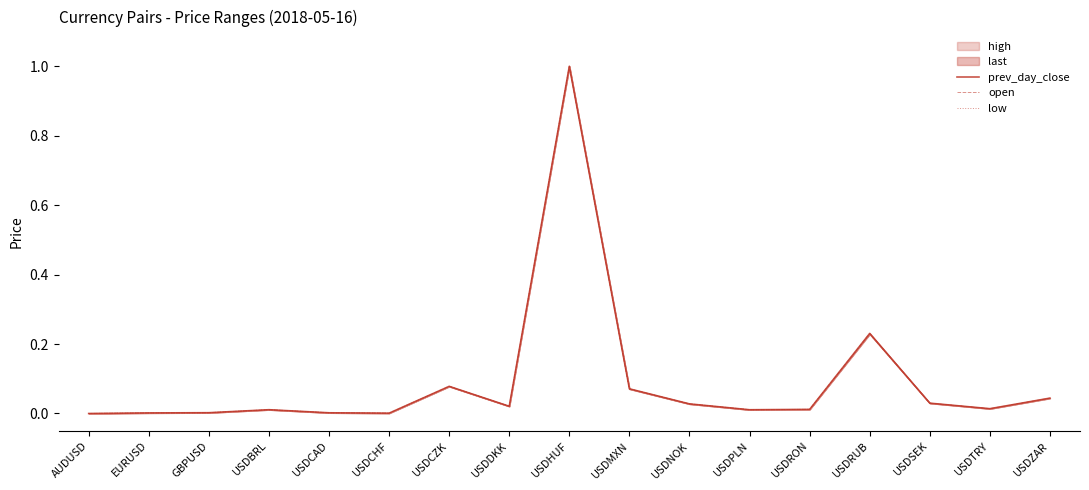

True or false: low has a value of 0.0 at EURUSD.

True